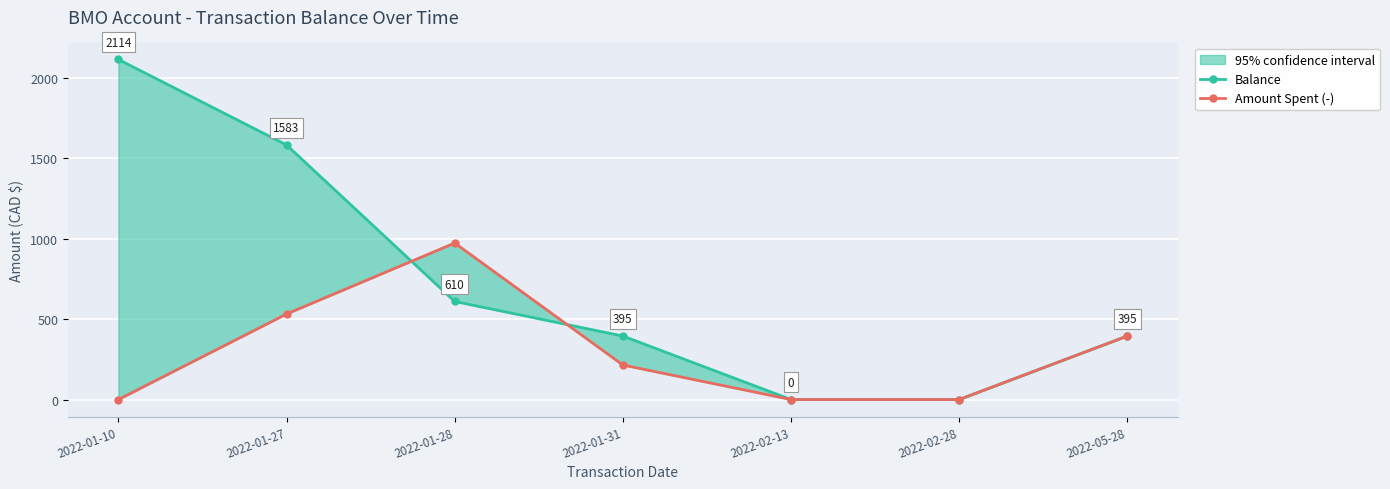

What position from the left is 2022-05-28?

7